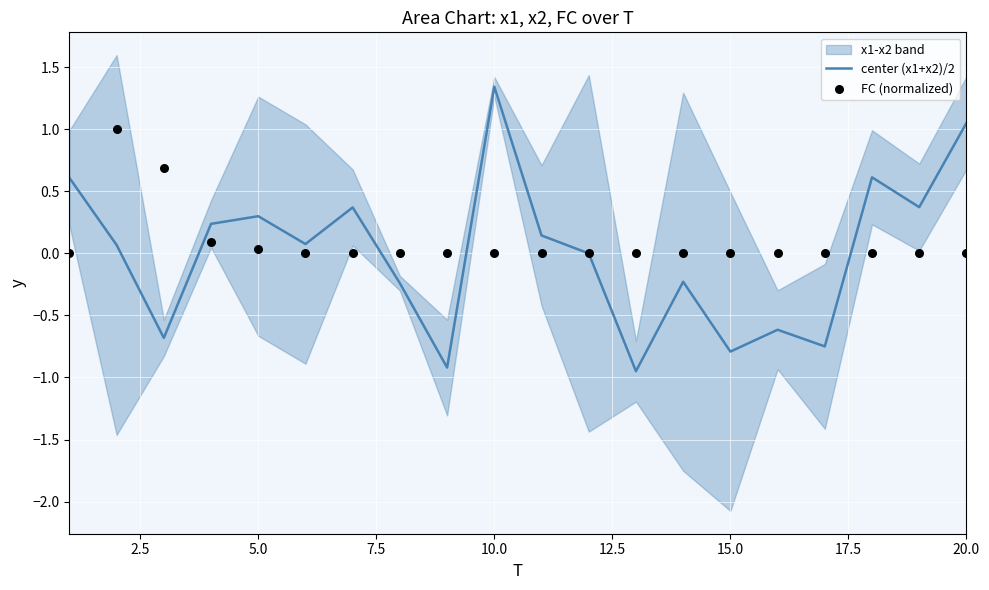

At which label does center (x1+x2)/2 reach its peak?

10.0